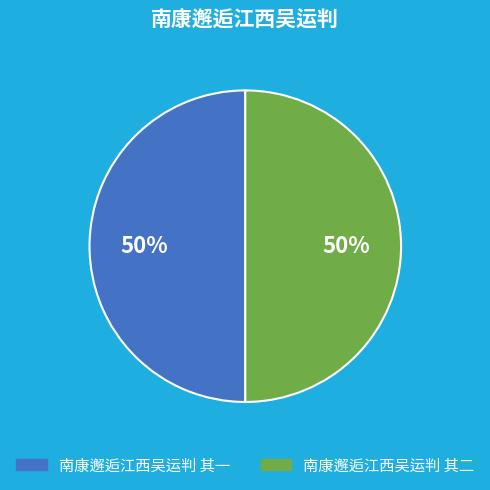

Combined, do 南康邂逅江西吴运判 其一 and 南康邂逅江西吴运判 其二 account for over 50%?

Yes